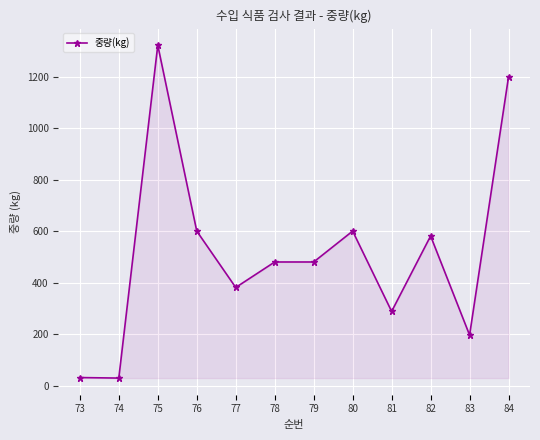

How many lines are shown in the chart?

1